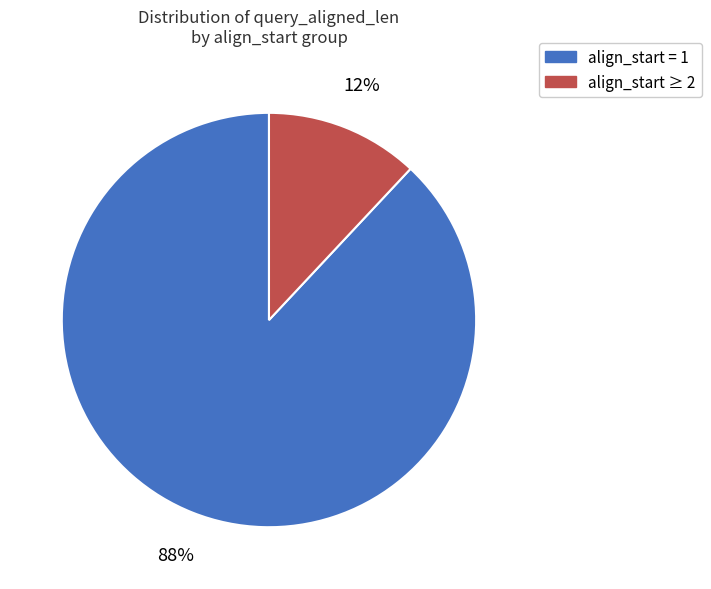

To the nearest percent, what is the average slice percentage?

50%